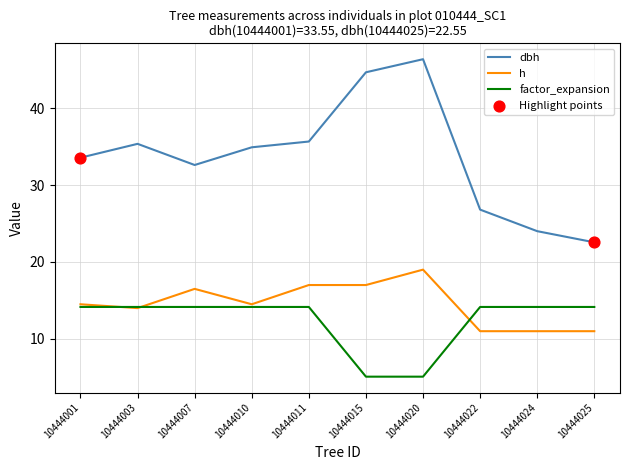

Is the value of dbh at 10444001 greater than the value of h at 10444003?

Yes